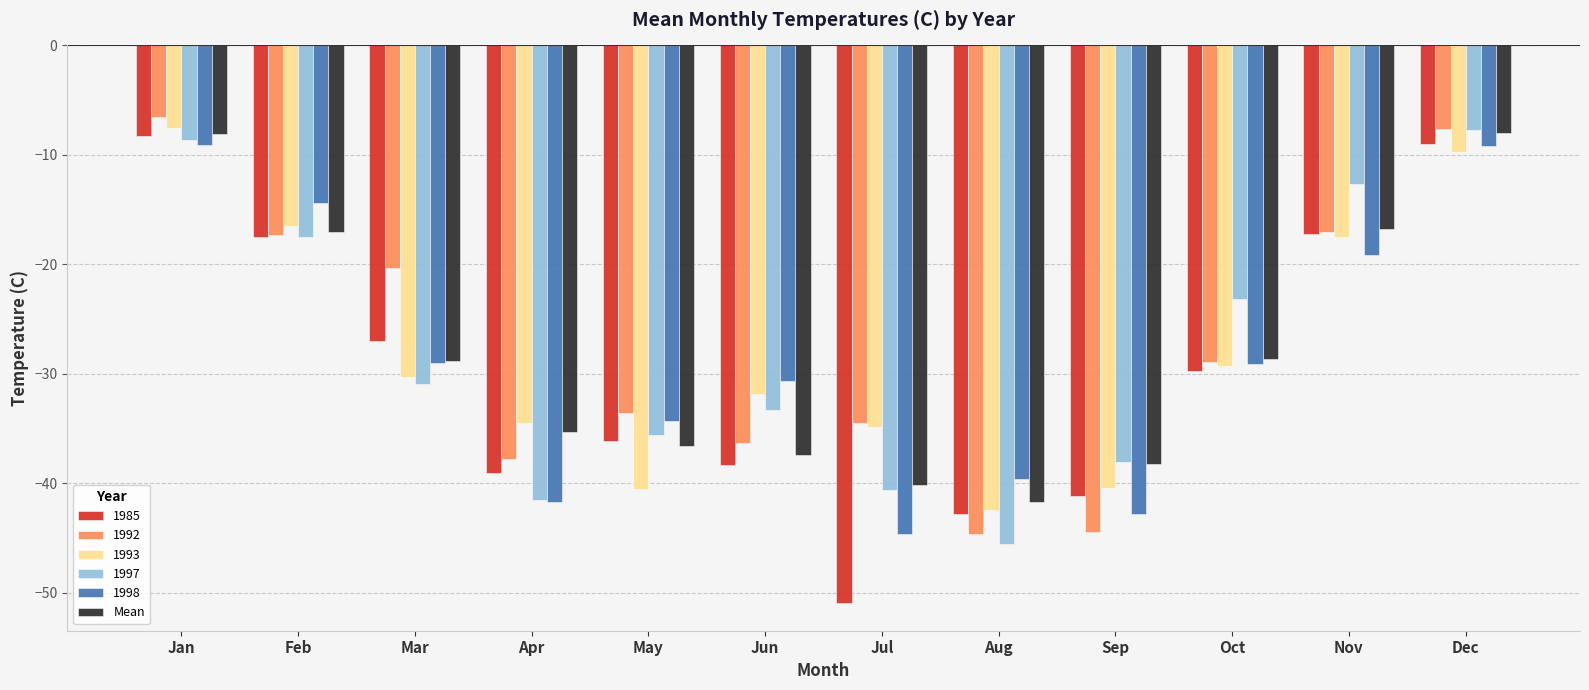

Between Feb and Mar, which series saw the biggest shift?

1998